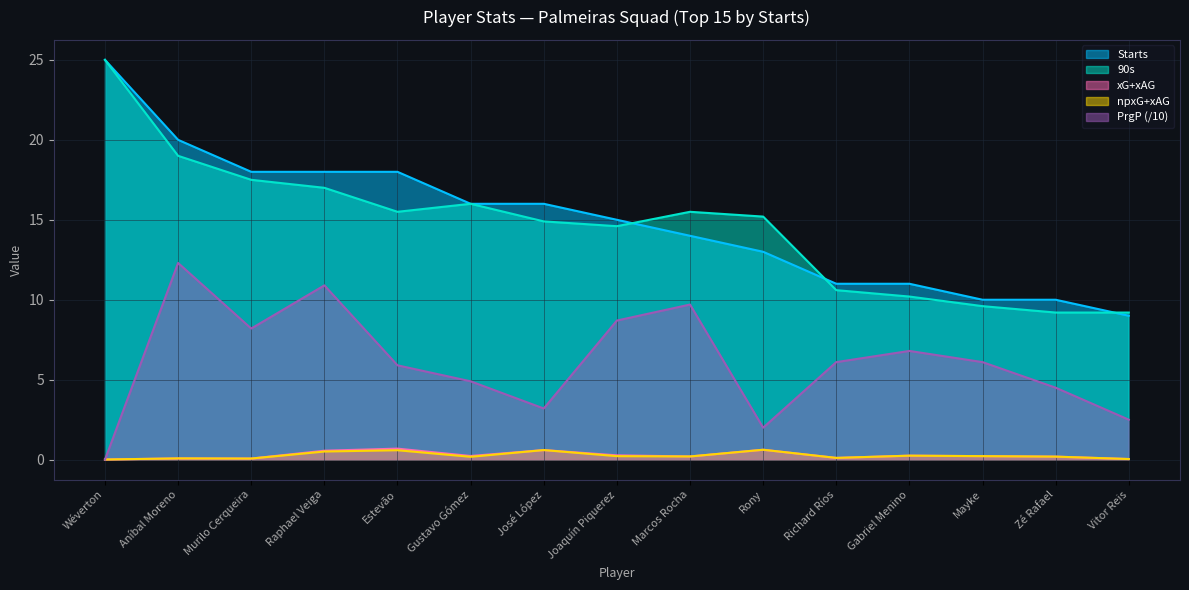

Which series has the widest spread of values?

Starts